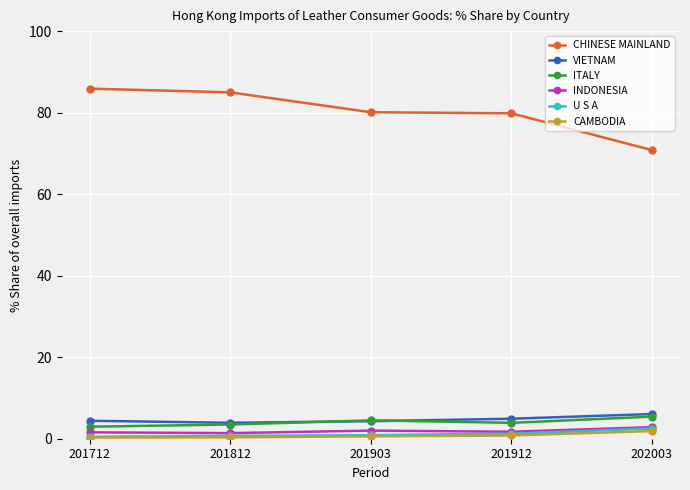

True or false: CAMBODIA has a value of 0.3 at 201712.

True